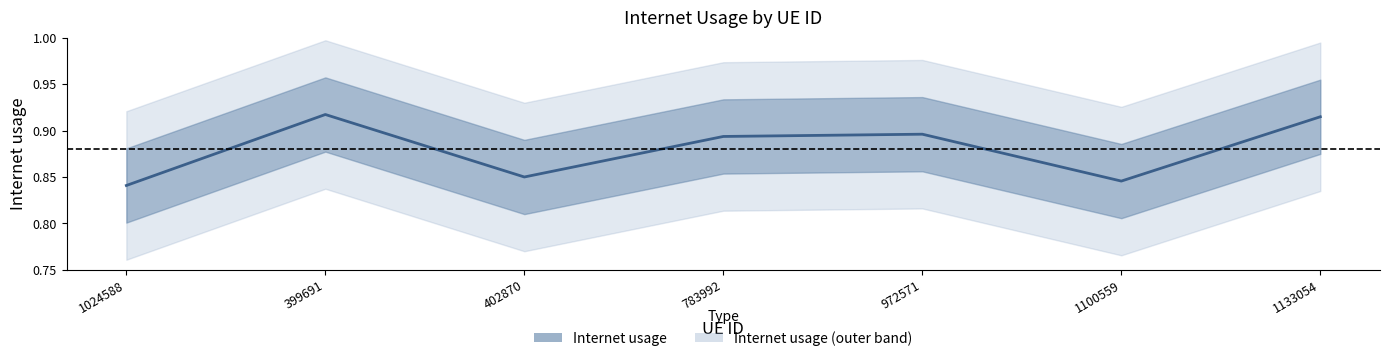

Is it true that the value at 399691 is 0.9?

True